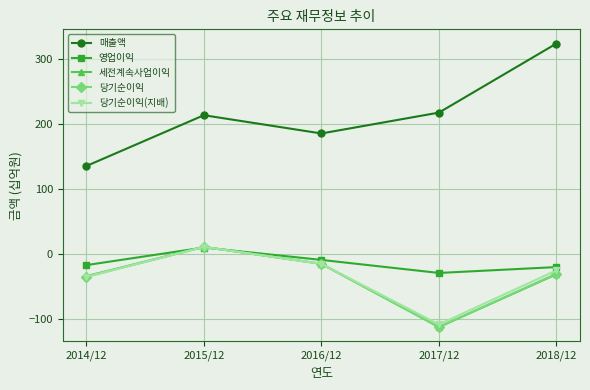

How many lines are shown in the chart?

5